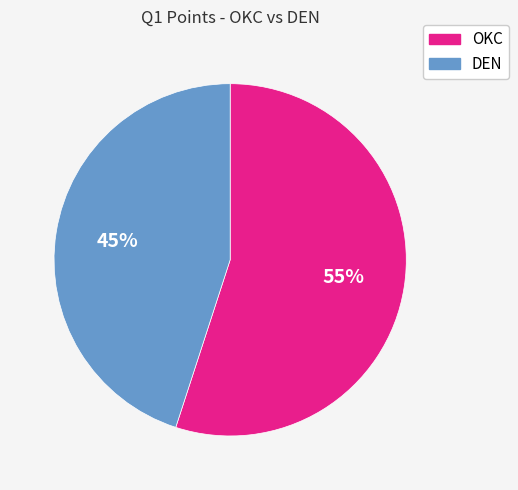

Do DEN and OKC together represent more than half of the pie?

Yes